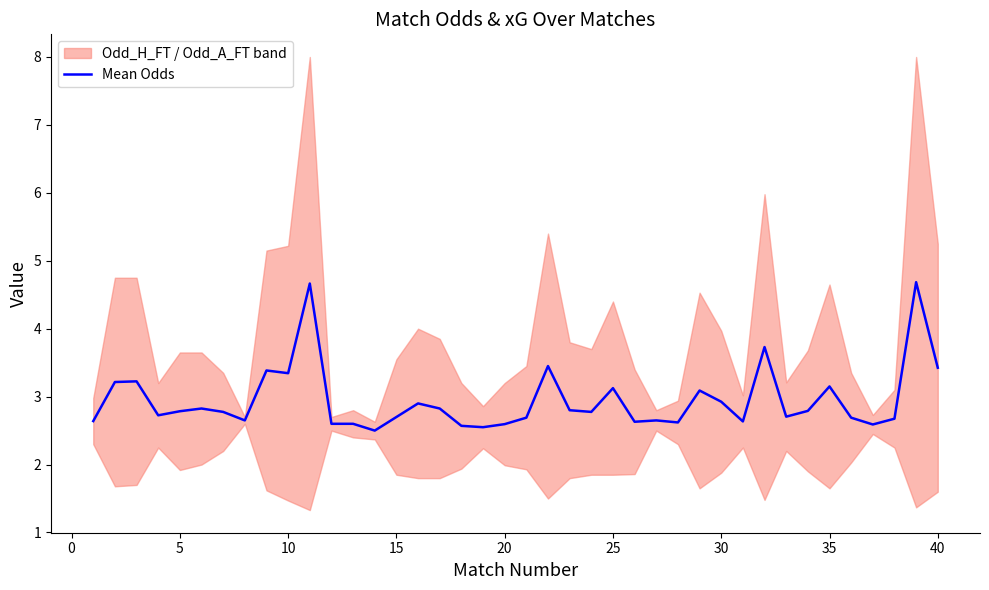

What is the highest value of the Mean Odds series?

4.7